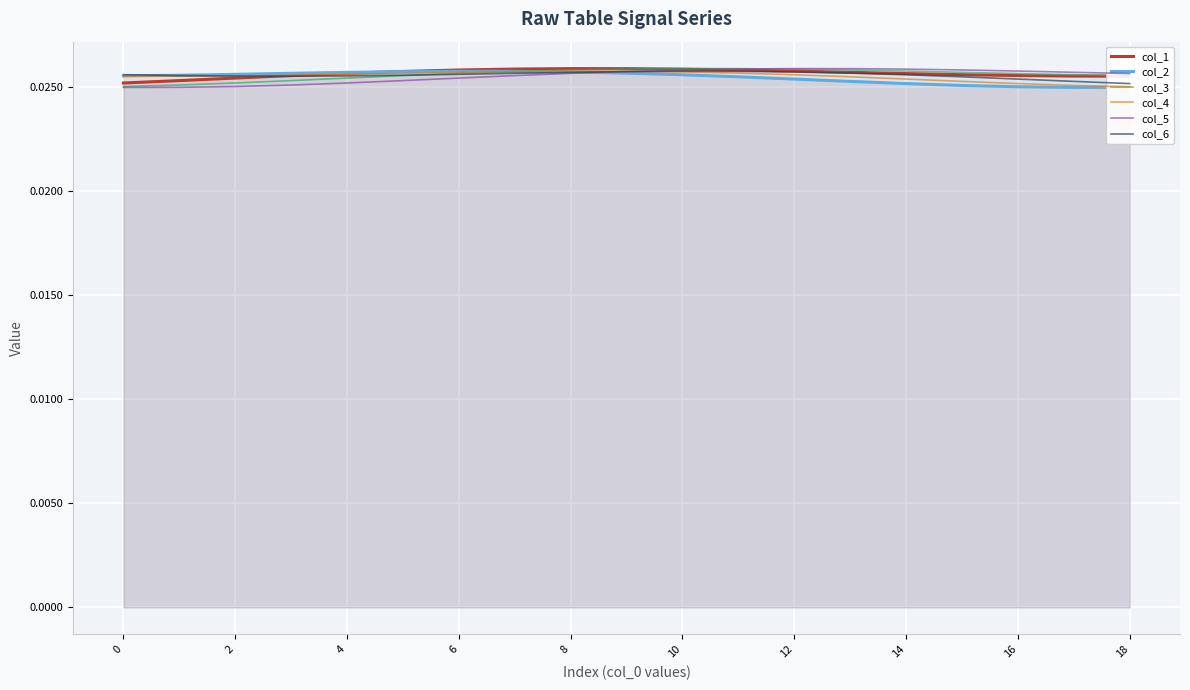

How many categories are shown in the chart?

19